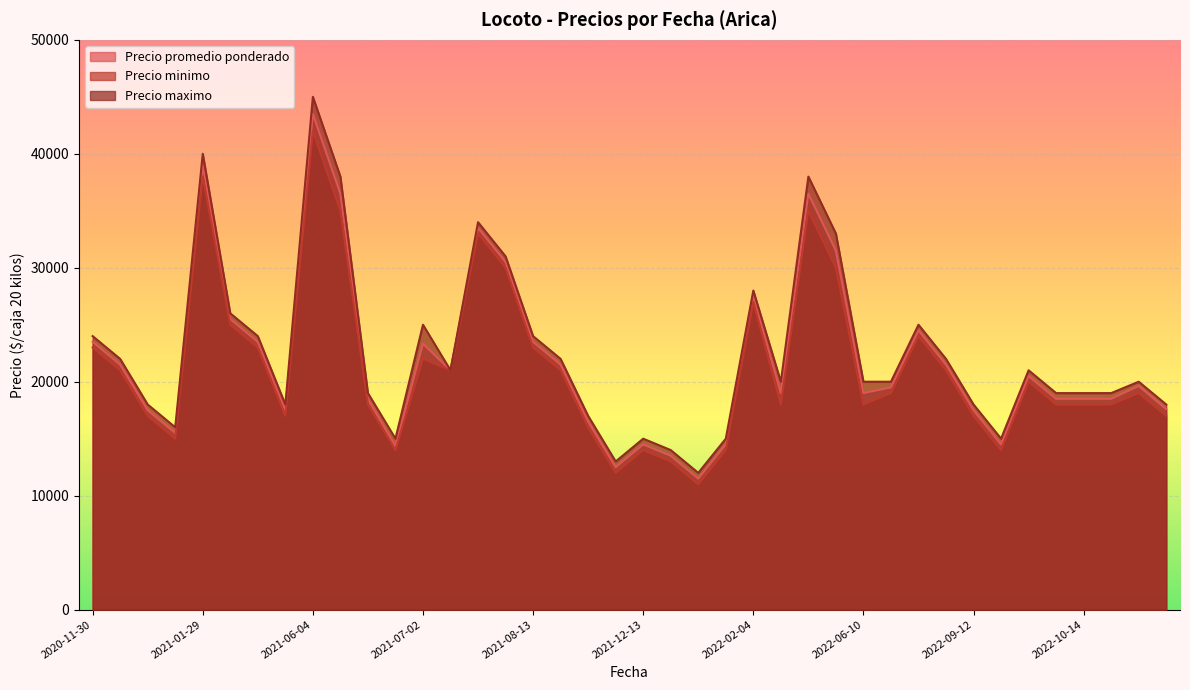

At 2022-12-30, list the series in order from smallest to largest.

Precio minimo, Precio promedio ponderado, Precio maximo